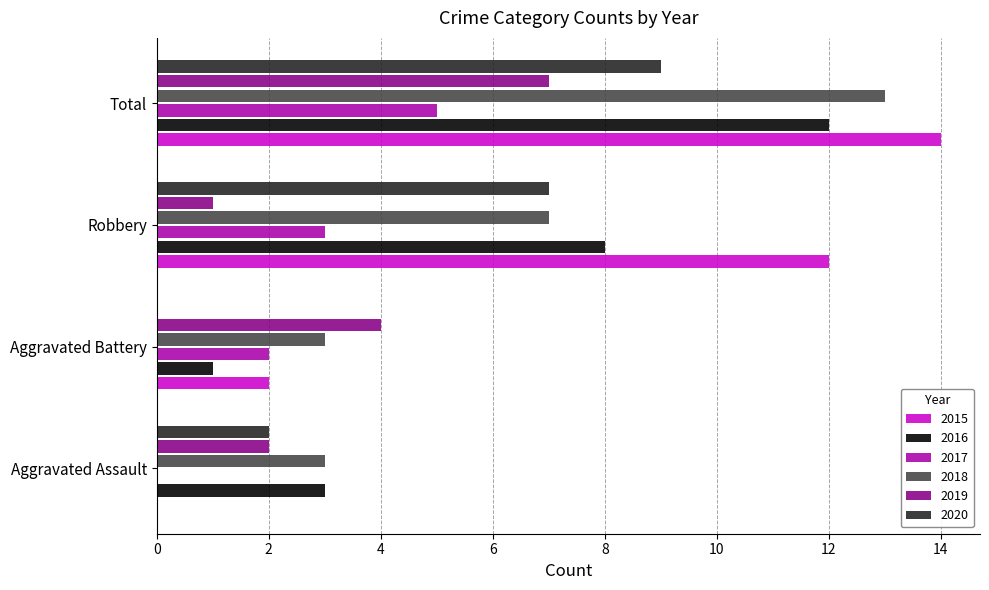

What is the average value of the 2015 series?

7